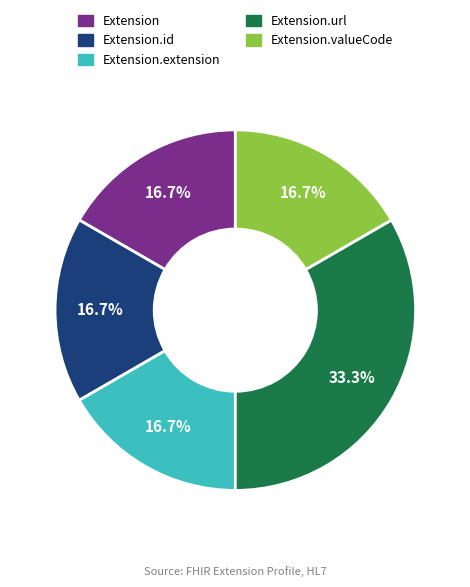

How many segments does this pie chart have?

5